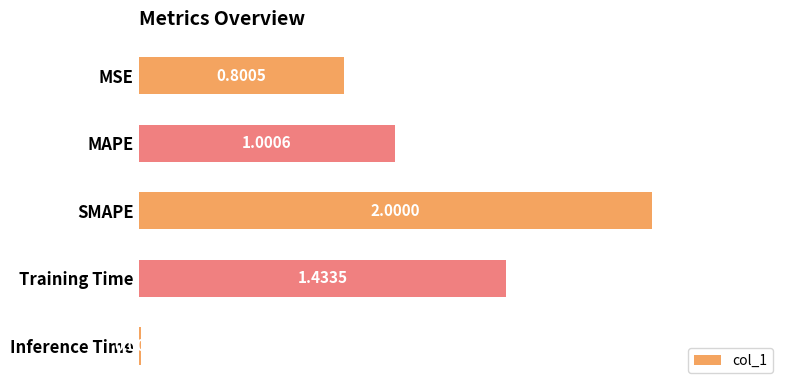

At which category does the chart reach its peak across all series?

SMAPE